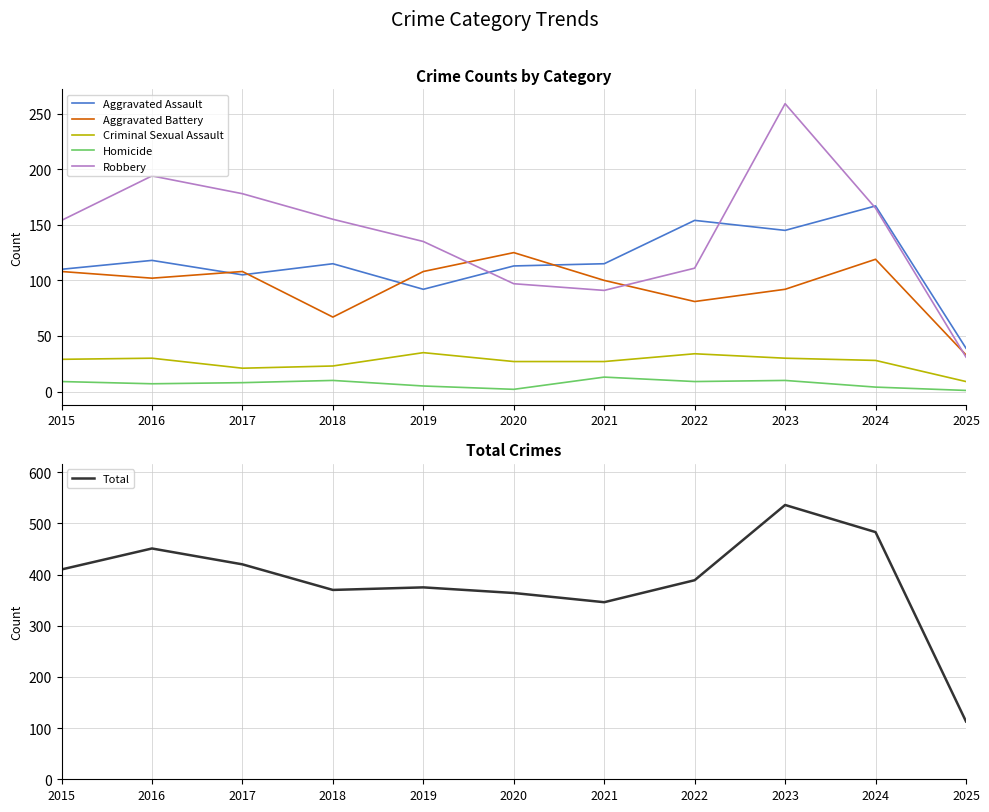

What is the minimum value shown in the chart?

1